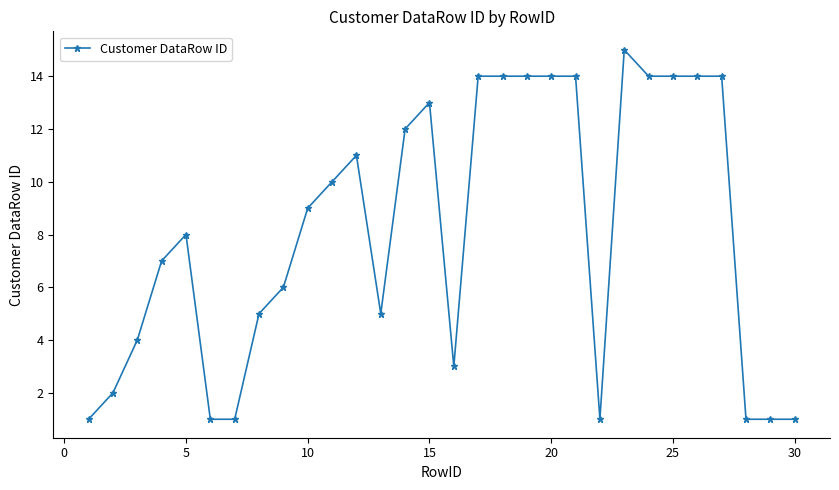

What is the sum of all values?

243